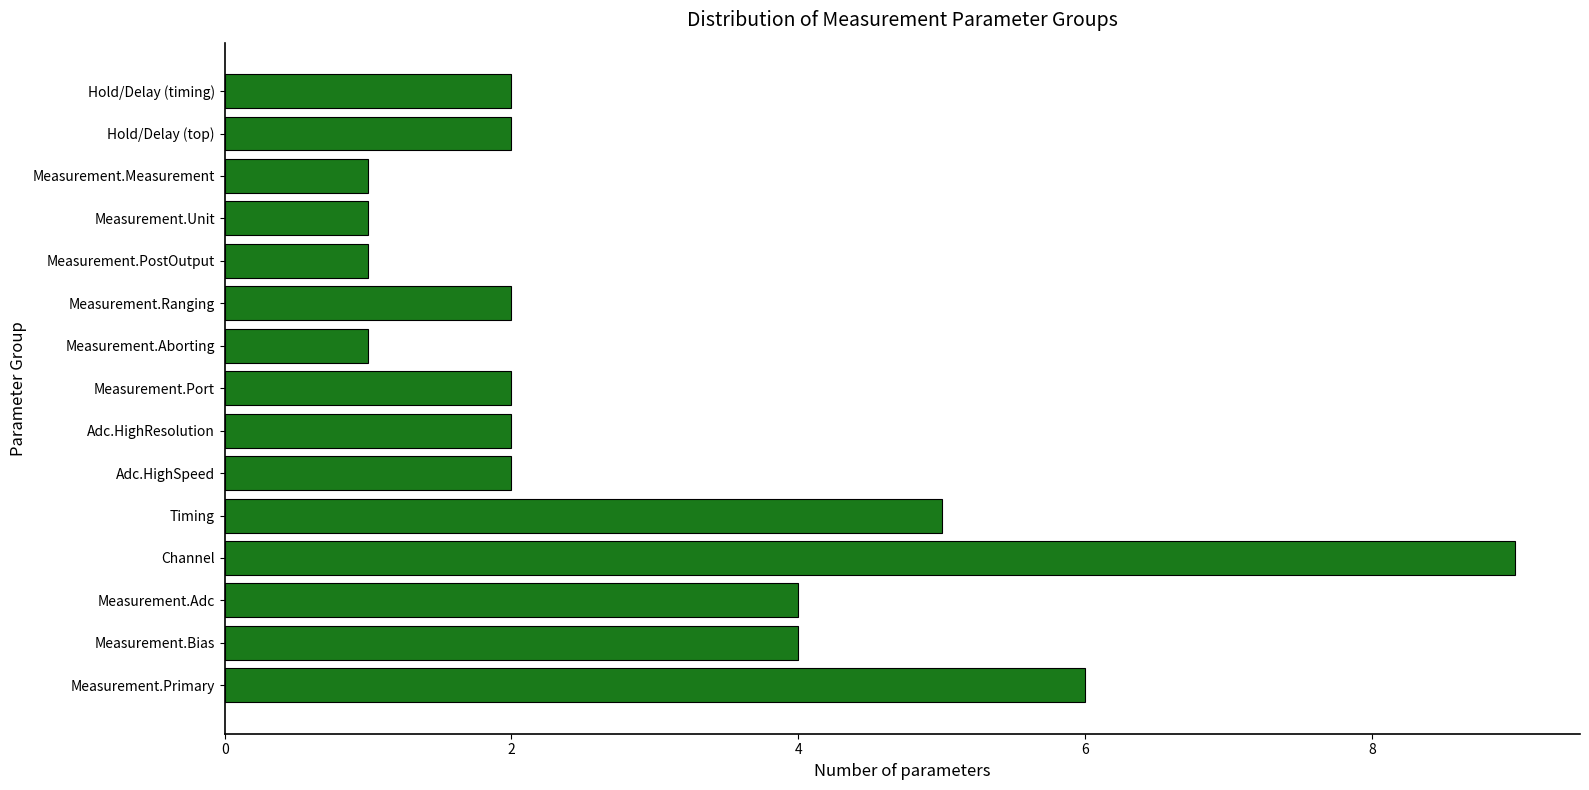

What is the ratio of the value at Measurement.Ranging to the value at Measurement.Aborting?

2.0